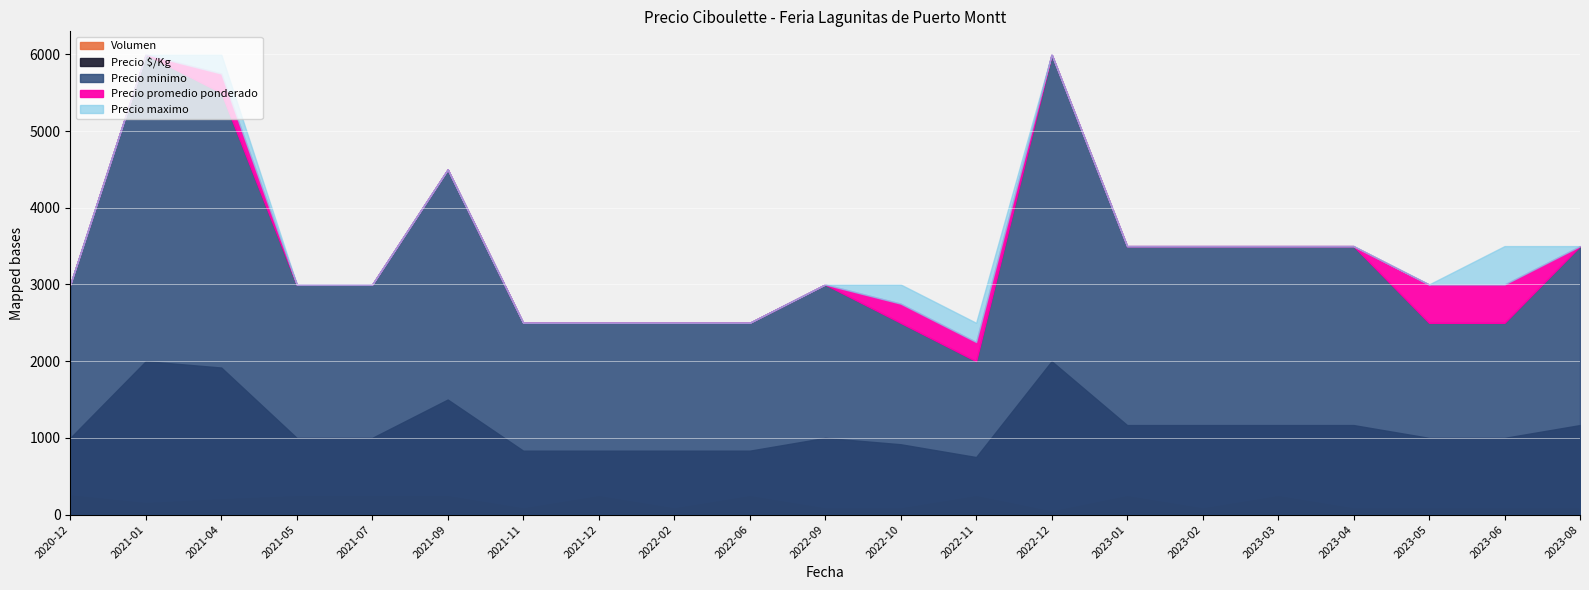

What is the maximum value shown in the chart?

6000